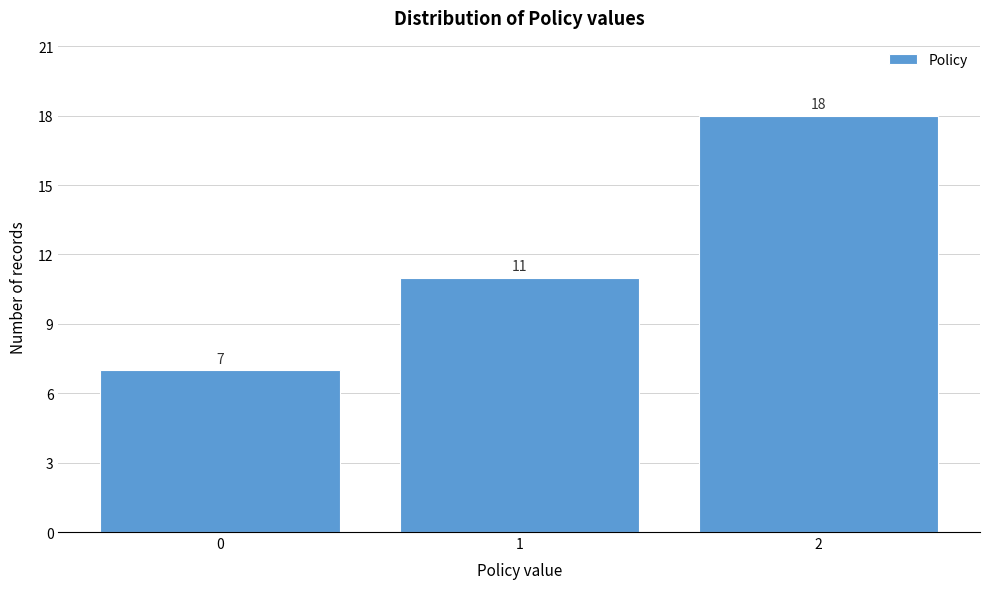

What is the height of the bar covering 1.5 to 2.5 on the x-axis?

18